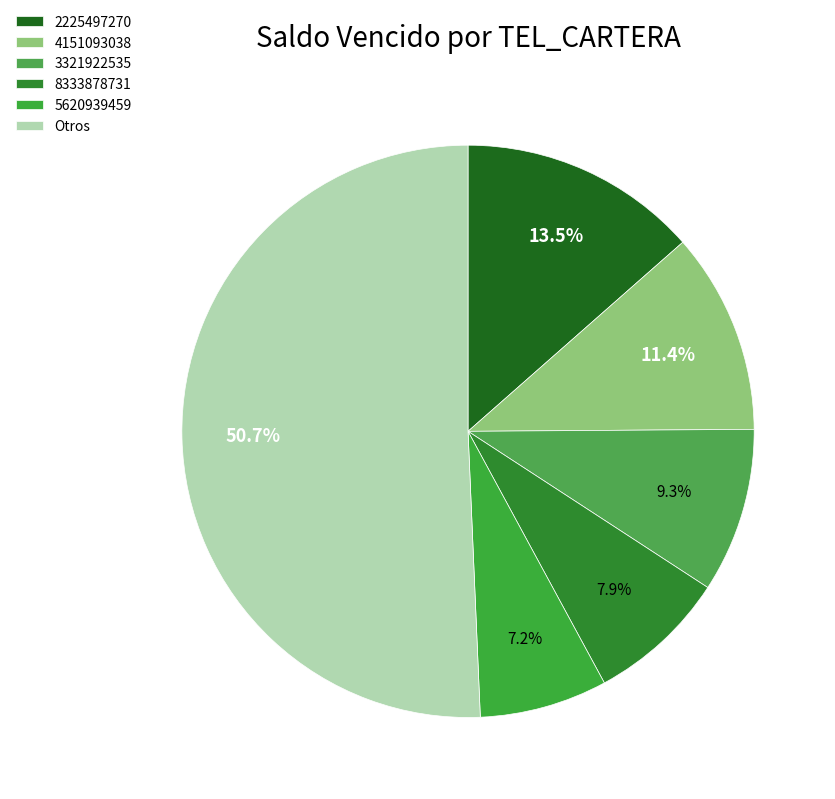

True or false: 3321922535 accounts for 16% of the total.

False